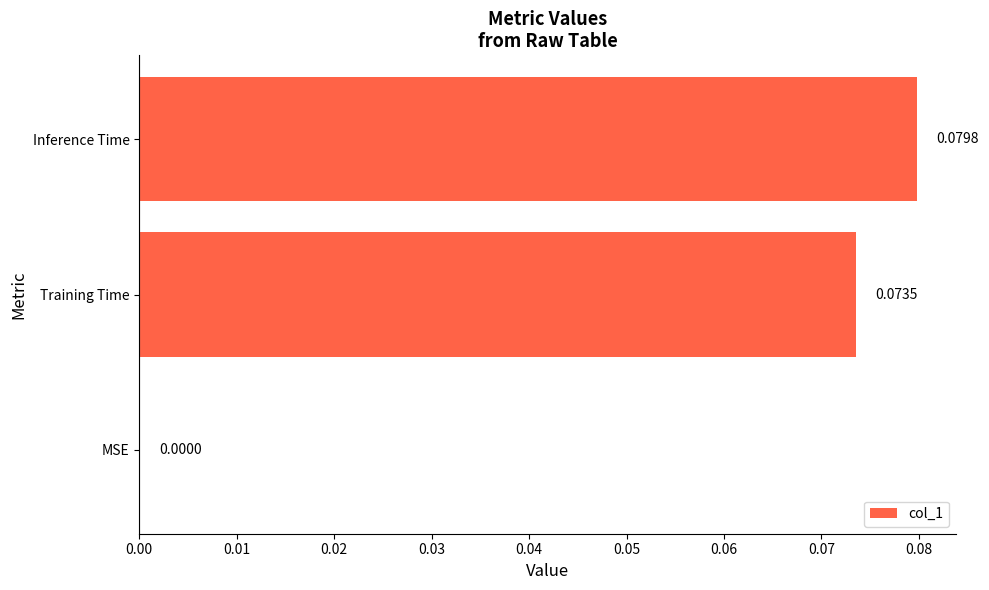

Which has a higher value, Training Time or MSE?

Training Time